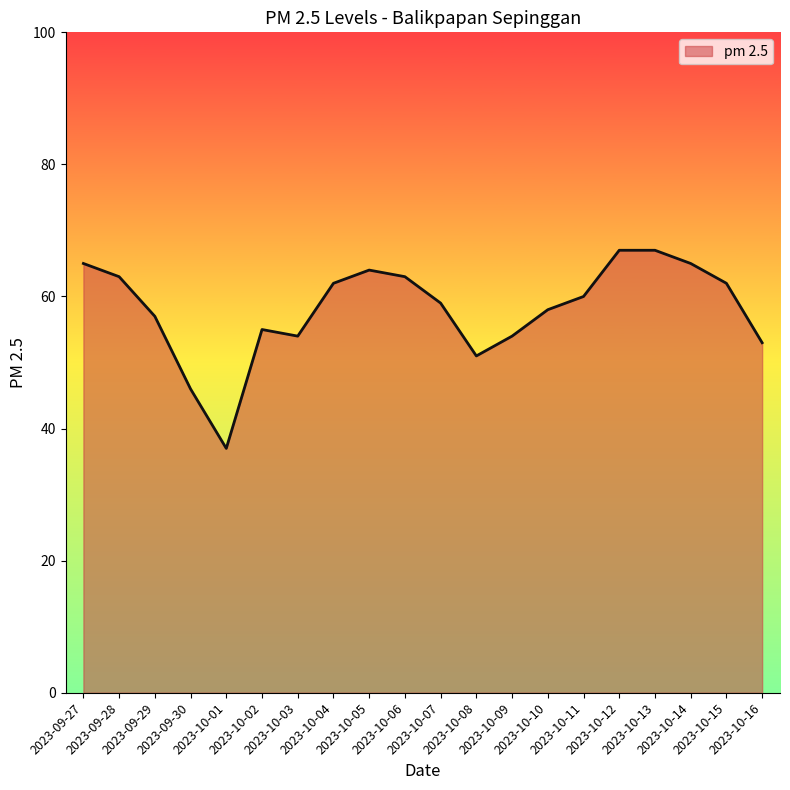

The chart shows a value of 67 at 2023-10-12. True or false?

True